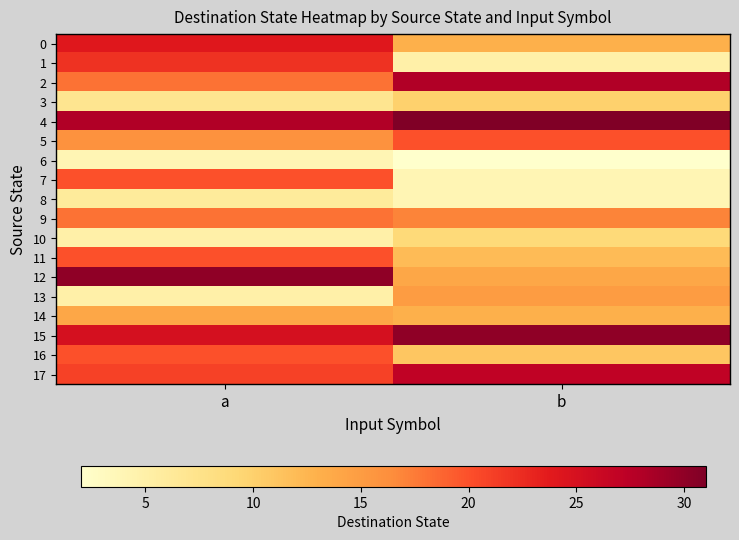

Rank the series by their maximum value, from lowest to highest.

6, 8, 10, 3, 14, 13, 9, 5, 7, 11, 16, 1, 0, 17, 2, 12, 15, 4